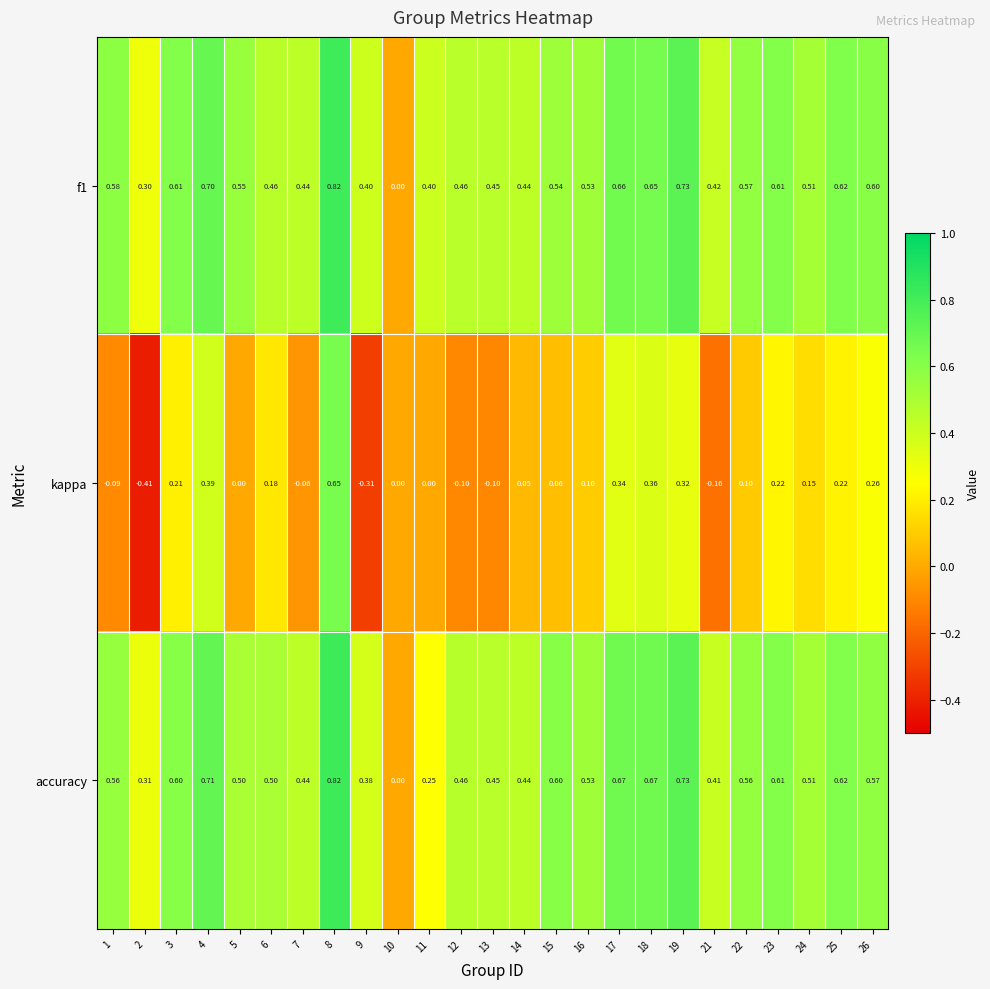

Which series has the widest spread of values?

kappa